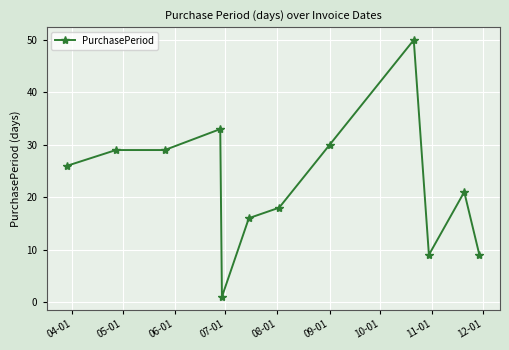

What is the sum of all values?

271